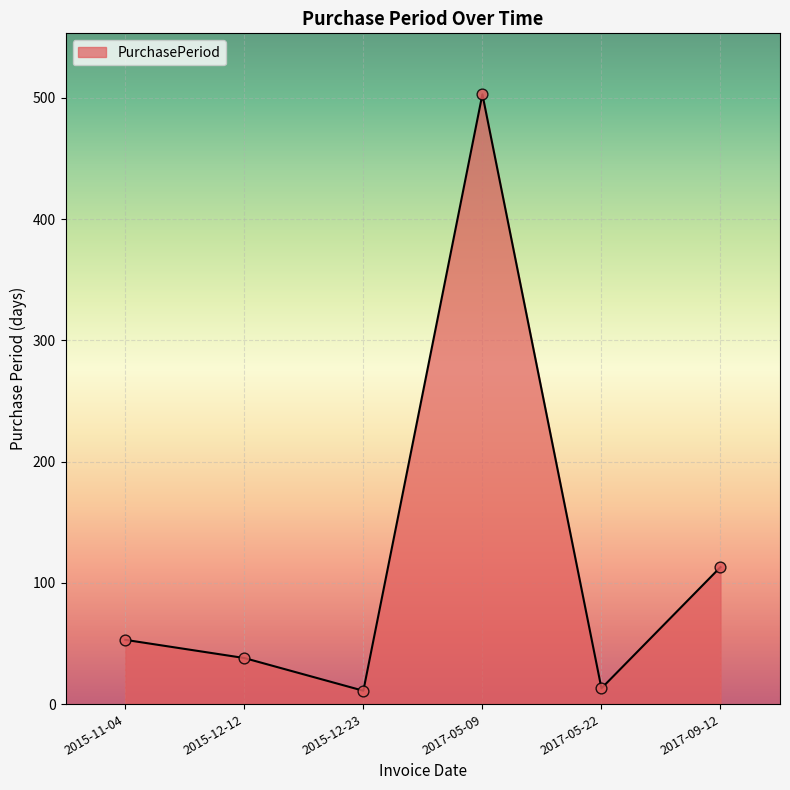

What is the change in value from 2015-11-04 to 2017-05-09?

+450